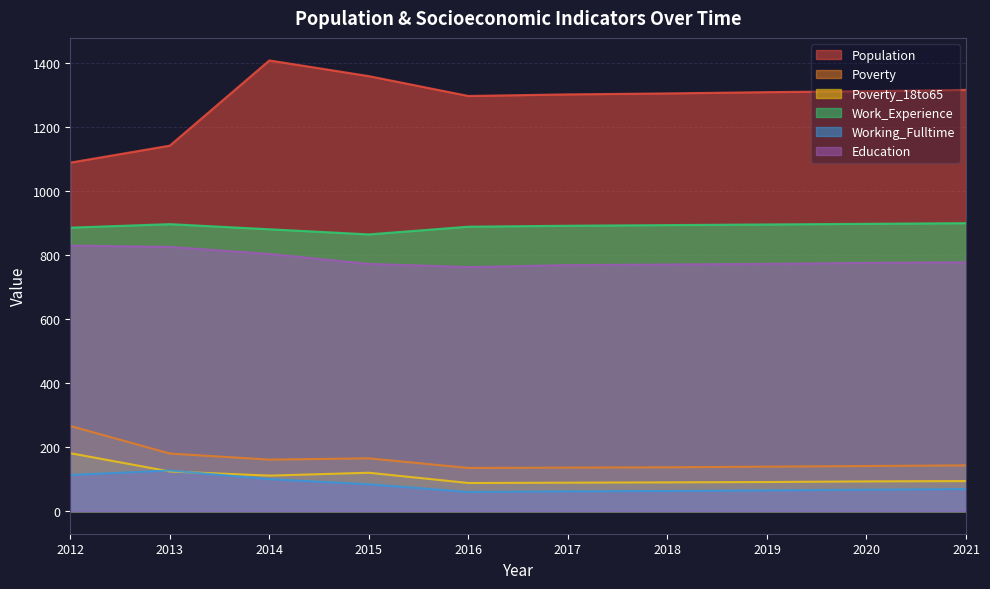

True or false: Poverty and Population cross at least once.

False